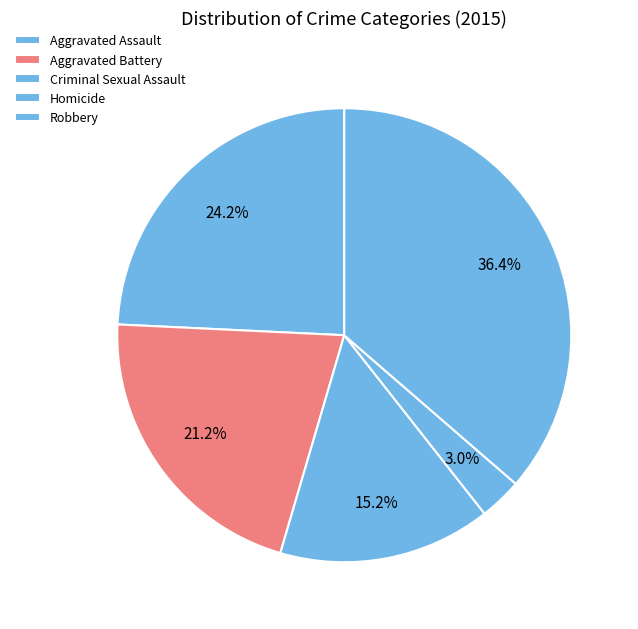

Does any single category account for the majority?

No